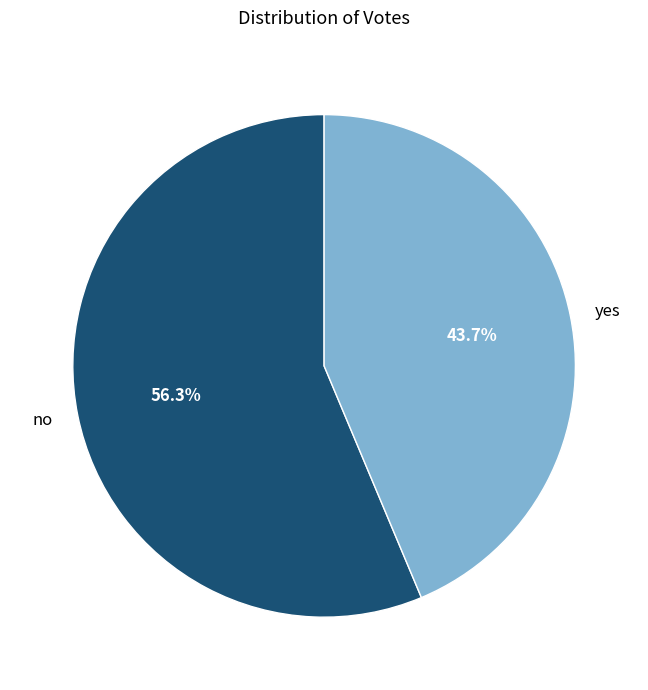

True or false: no accounts for 56% of the total.

True